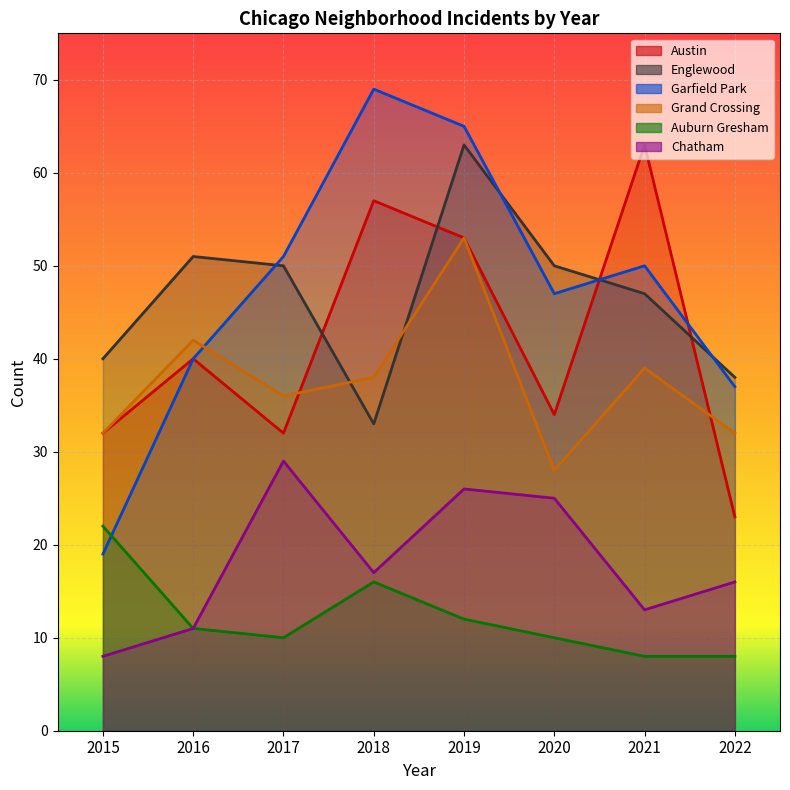

Which has a higher value, 2022 or 2016?

2016